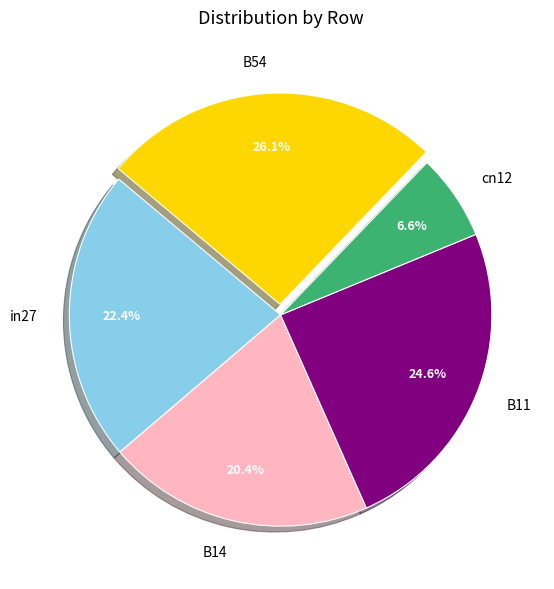

What portion of the pie excludes B11?

75.4%